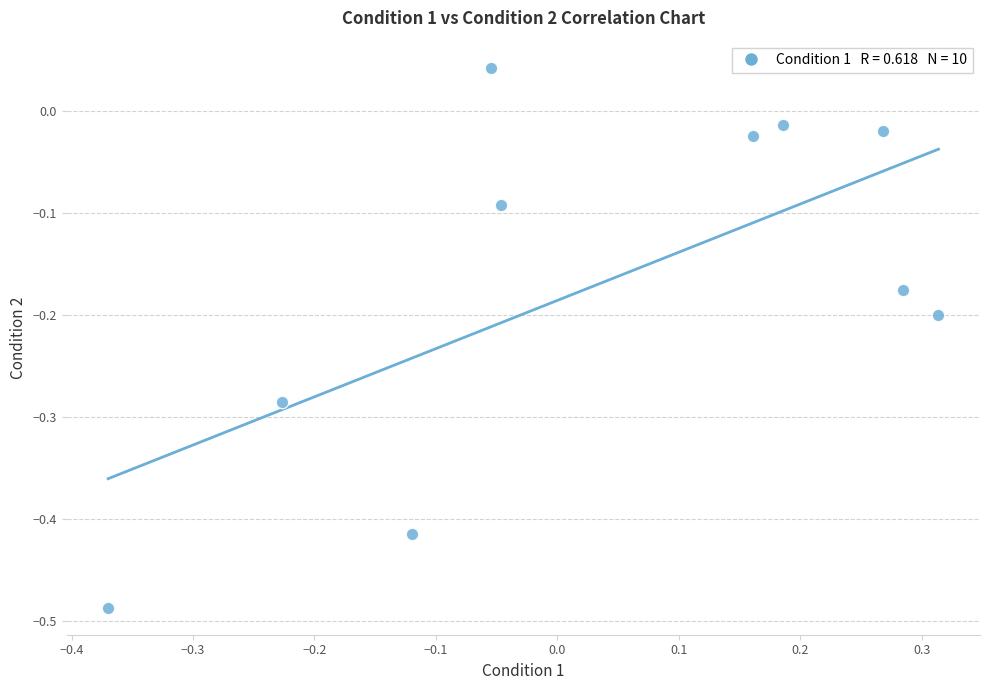

What is the range of X values (max minus min)?

0.7